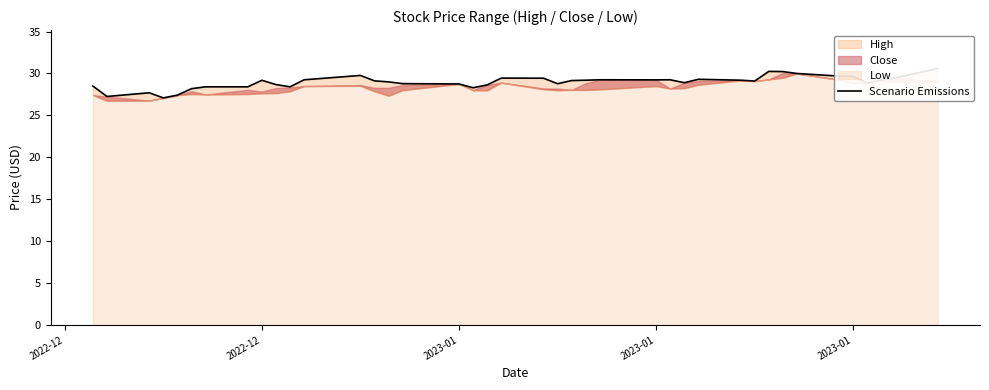

True or false: the data shows 16.9 at 12.

False